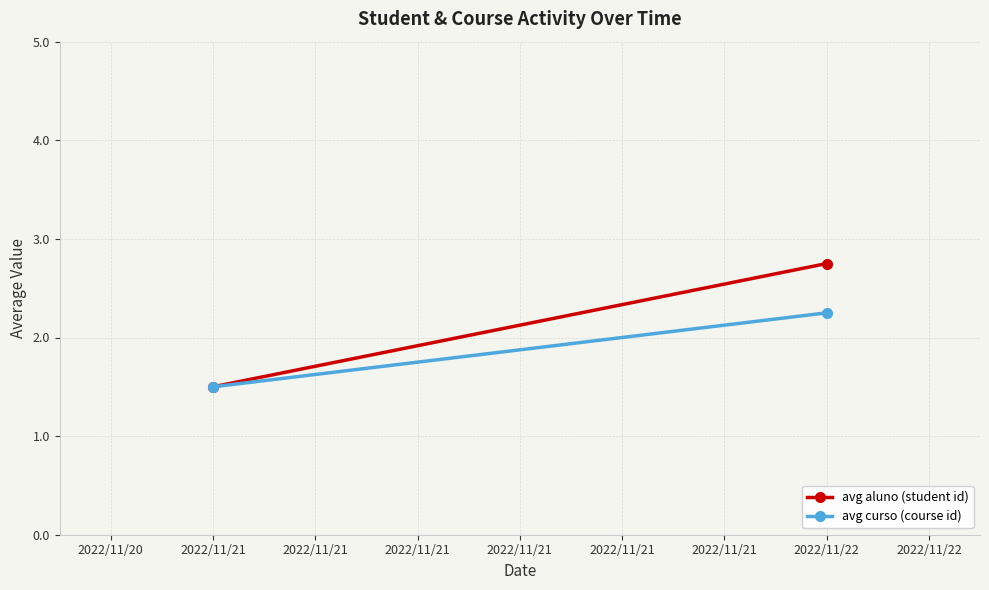

The avg curso (course id) series shows 3.8 at 2022/11/22. True or false?

False